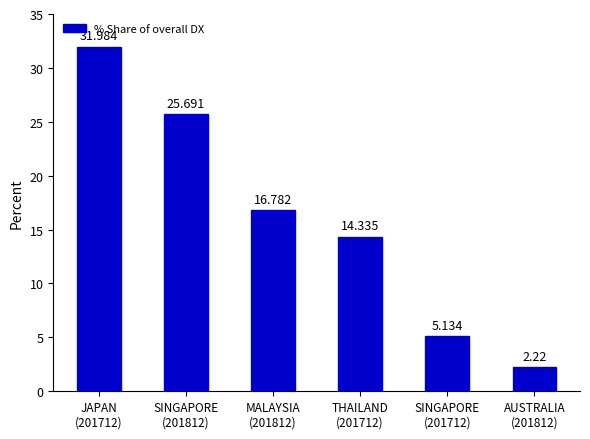

At which label is the value closest to 17?

MALAYSIA
(201812)